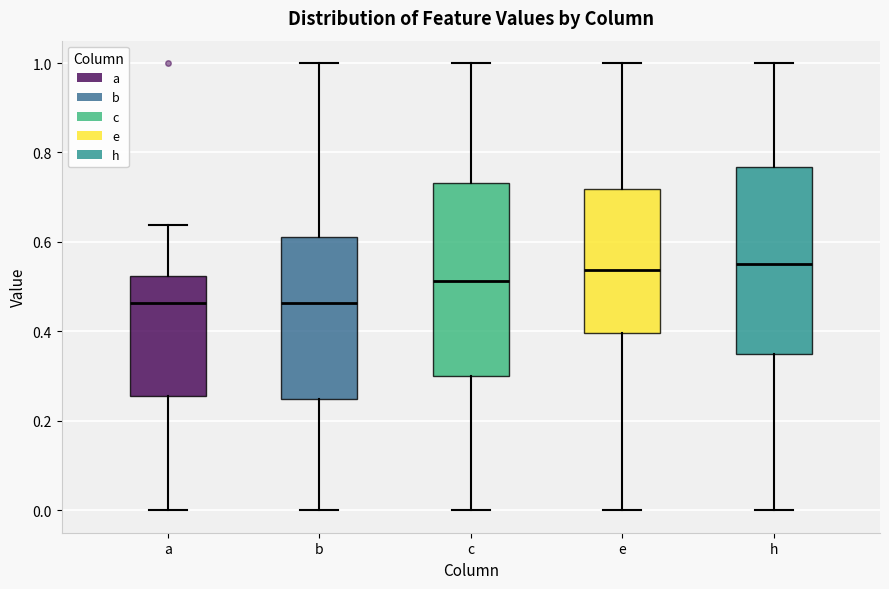

Reading left to right, transcribe this box plot: for each box, give where its median line is, the range the box spans, and where its two whiskers end, as read against the y-axis. The values are not printed on the chart, so give them approximately, as read against the axis.

a: median 0.46, box 0.26 to 0.52, whiskers 0.00 to 0.64
b: median 0.46, box 0.24 to 0.62, whiskers 0.00 to 1.00
c: median 0.52, box 0.30 to 0.74, whiskers 0.00 to 1.00
e: median 0.54, box 0.40 to 0.72, whiskers 0.00 to 1.00
h: median 0.56, box 0.34 to 0.76, whiskers 0.00 to 1.00